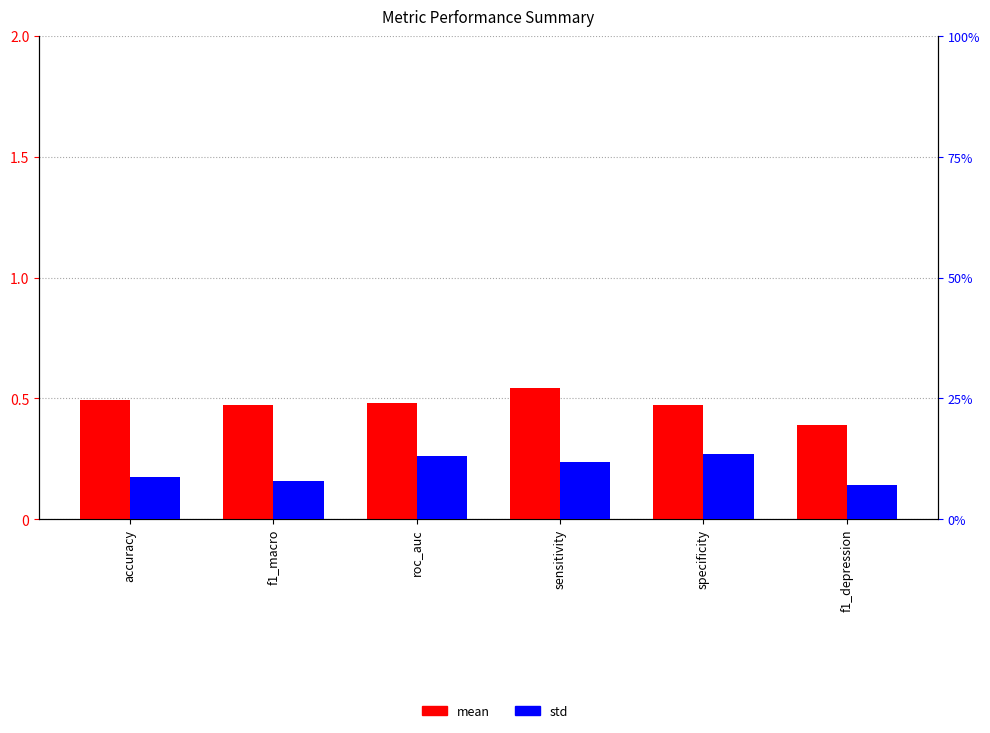

What is the difference between the maximum and minimum values in the mean series?

0.2